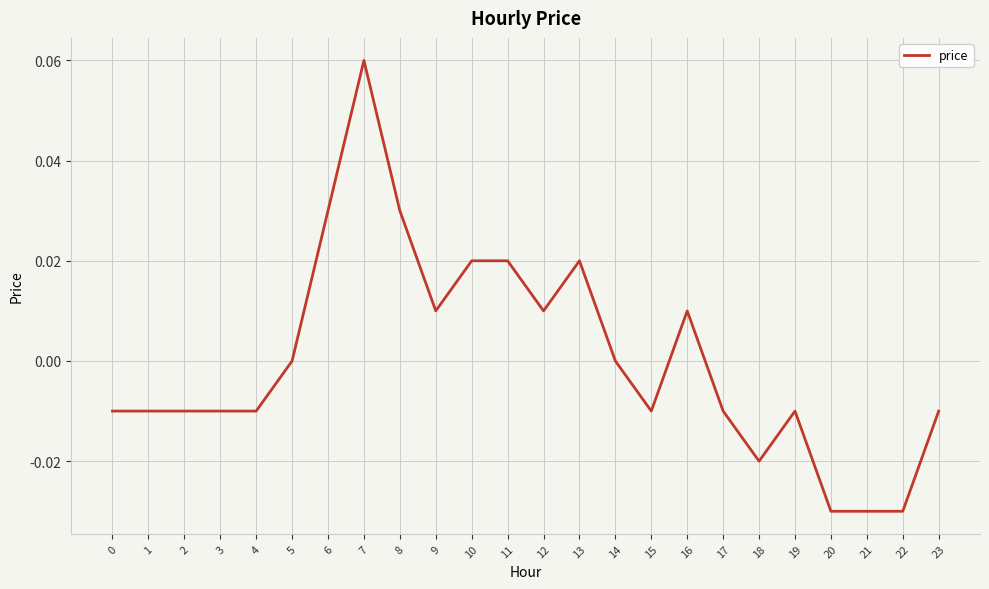

What is the change in value from 3 to 7?

+0.1